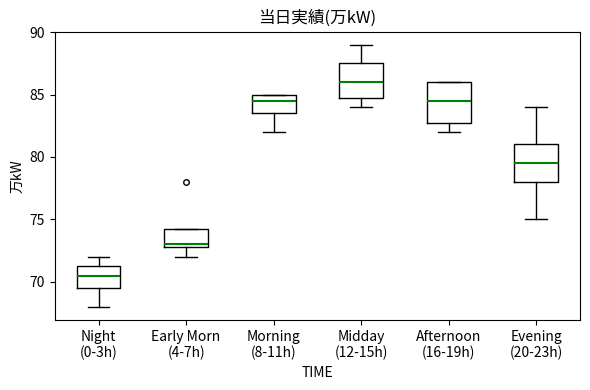

Reading left to right, read every box against the y-axis: the position of its median line, the range the box covers, and the ends of its whiskers. The values are not printed on the chart, so give them approximately, as read against the axis.

Night (0-3h): median 70.5, box 69.5 to 71.5, whiskers 68.0 to 72.0
Early Morn (4-7h): median 73.0 (just above the box's lower edge), box 73.0 to 74.5, whiskers 72.0 to 74.5
Morning (8-11h): median 84.5, box 83.5 to 85.0, whiskers 82.0 to 85.0
Midday (12-15h): median 86.0, box 85.0 to 87.5, whiskers 84.0 to 89.0
Afternoon (16-19h): median 84.5, box 83.0 to 86.0, whiskers 82.0 to 86.0
Evening (20-23h): median 79.5, box 78.0 to 81.0, whiskers 75.0 to 84.0